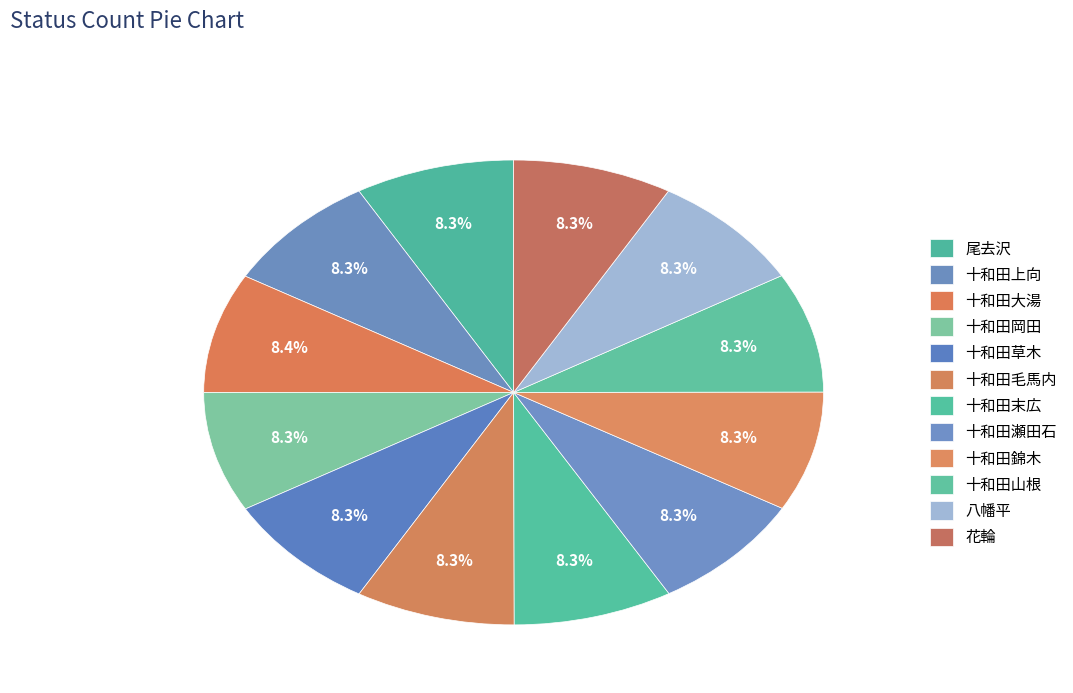

How many slices are in this pie chart?

12